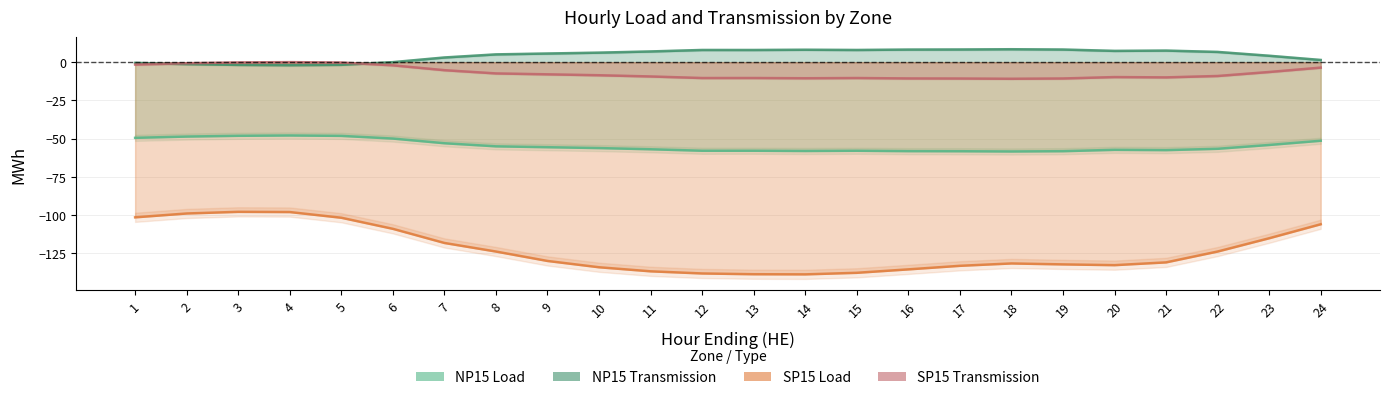

Where is SP15_Load nearest to the value -118?

7